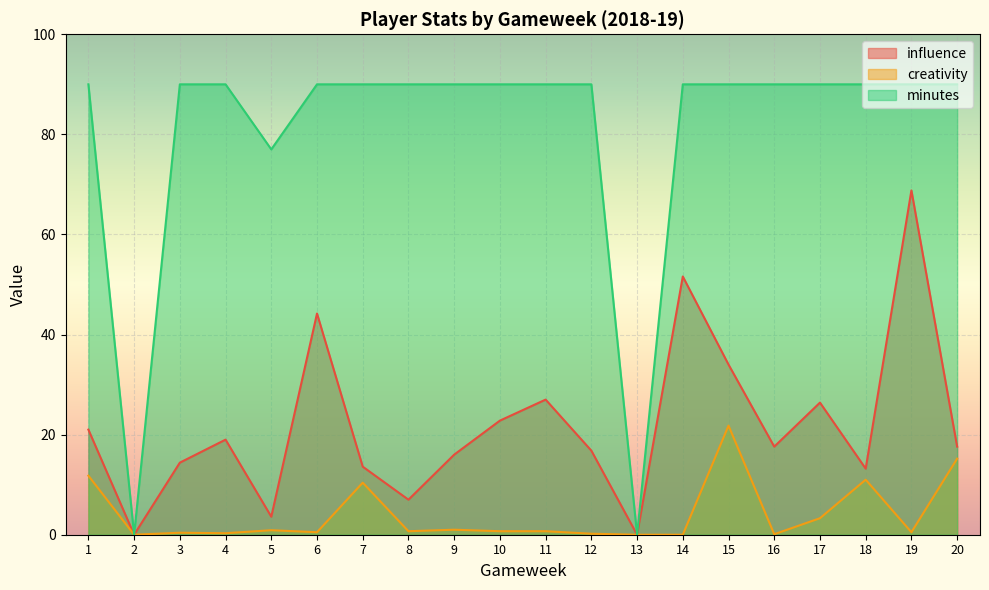

Reading right to left, list all the values displayed in this chart.

influence: 20=17.6	19=68.8	18=13.2	17=26.4	16=17.6	15=34.0	14=51.6	13=0.0	12=16.8	11=27.0	10=22.8	9=16.0	8=7.0	7=13.6	6=44.2	5=3.6	4=19.0	3=14.4	2=0.0	1=21.0
creativity: 20=15.2	19=0.5	18=11.0	17=3.3	16=0.1	15=21.8	14=0.0	13=0.0	12=0.2	11=0.7	10=0.7	9=1.0	8=0.7	7=10.4	6=0.5	5=0.9	4=0.3	3=0.4	2=0.0	1=11.8
minutes: 20=90.0	19=90.0	18=90.0	17=90.0	16=90.0	15=90.0	14=90.0	13=0.0	12=90.0	11=90.0	10=90.0	9=90.0	8=90.0	7=90.0	6=90.0	5=77.0	4=90.0	3=90.0	2=0.0	1=90.0